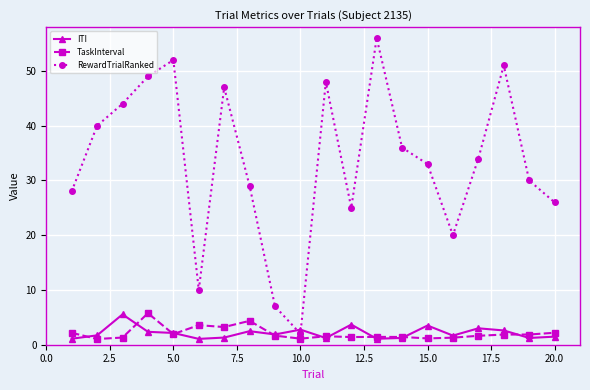

At how many categories does at least one series exceed 35?

9